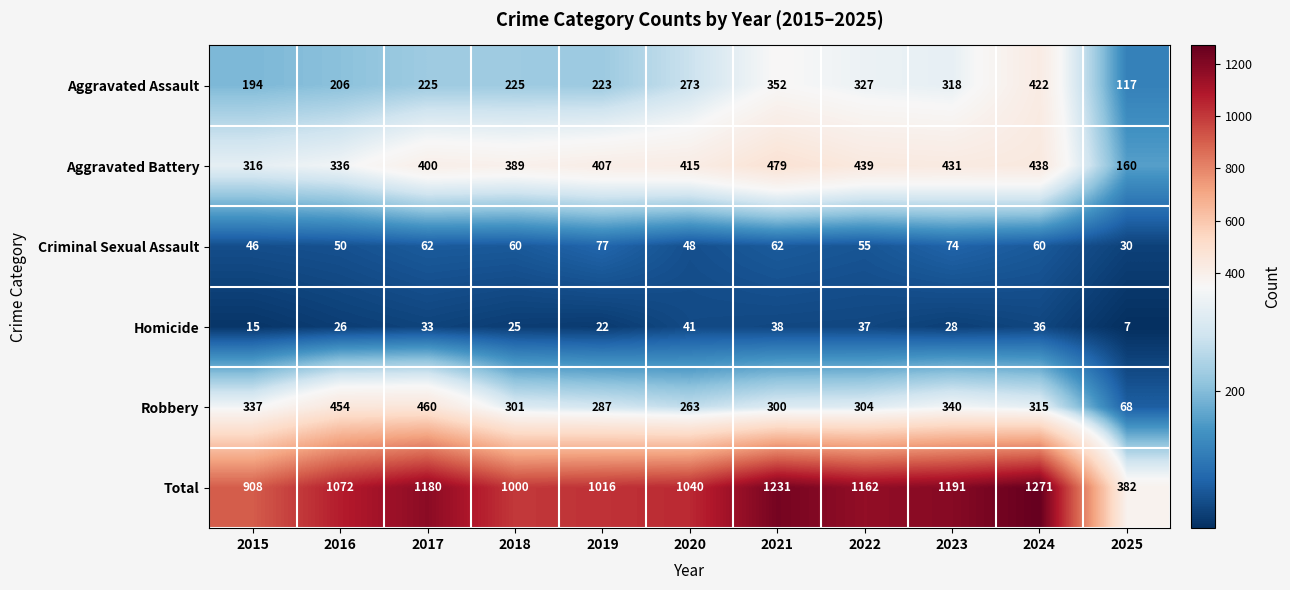

Count the number of categories in the chart.

11